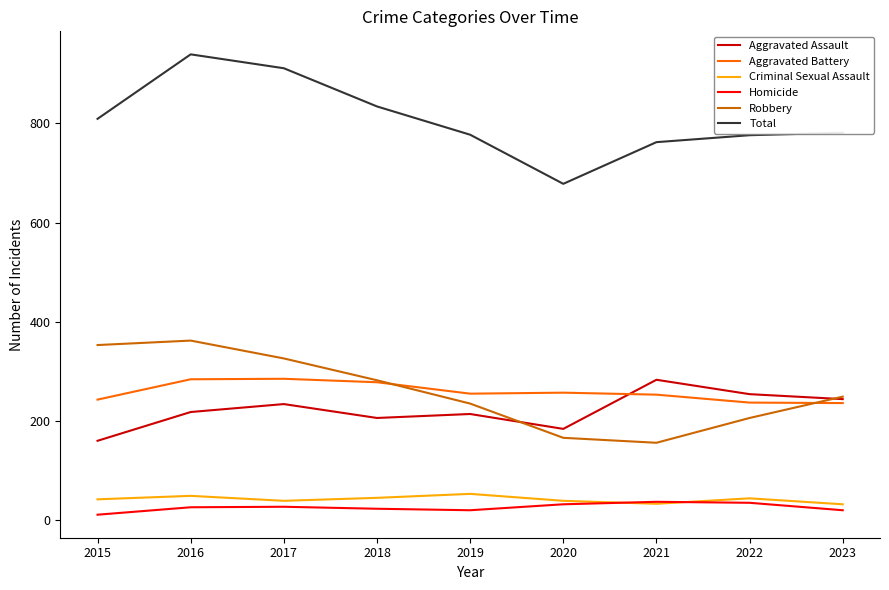

How many values in the Homicide series are below 26?

4